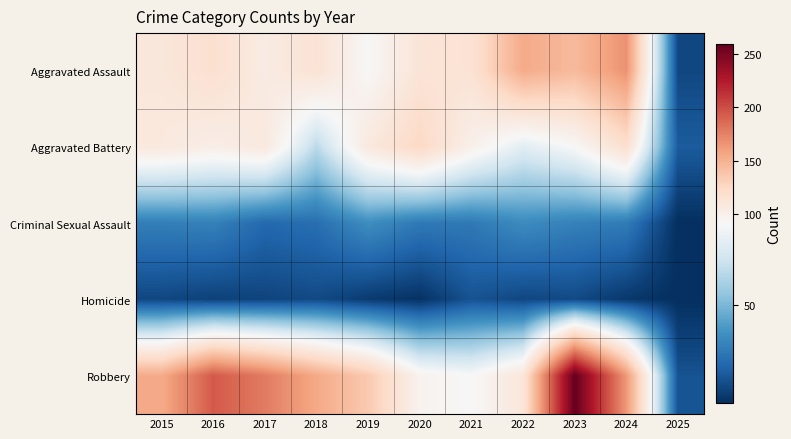

At 2022, list the series in order from largest to smallest.

Aggravated Assault, Robbery, Aggravated Battery, Criminal Sexual Assault, Homicide